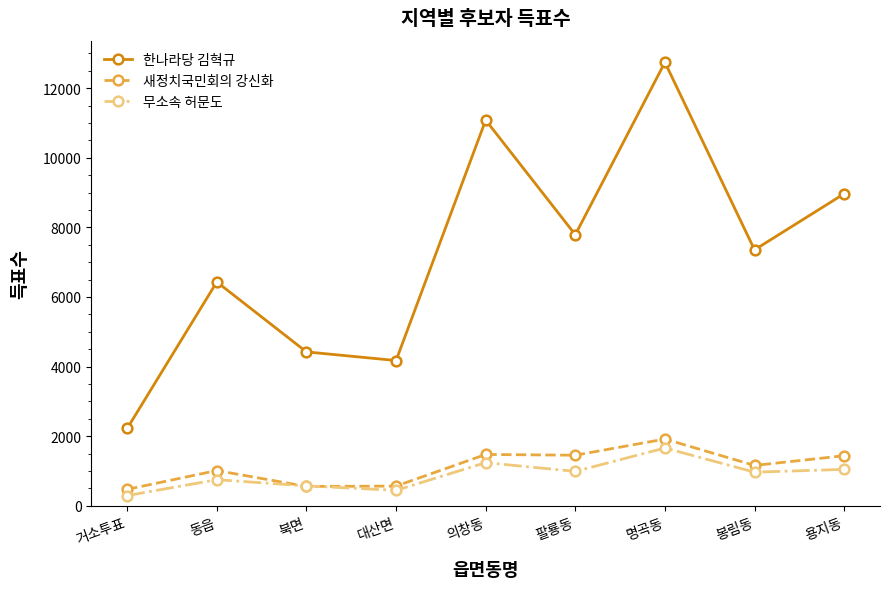

Rank the series by their maximum value, from lowest to highest.

무소속 허문도, 새정치국민회의 강신화, 한나라당 김혁규